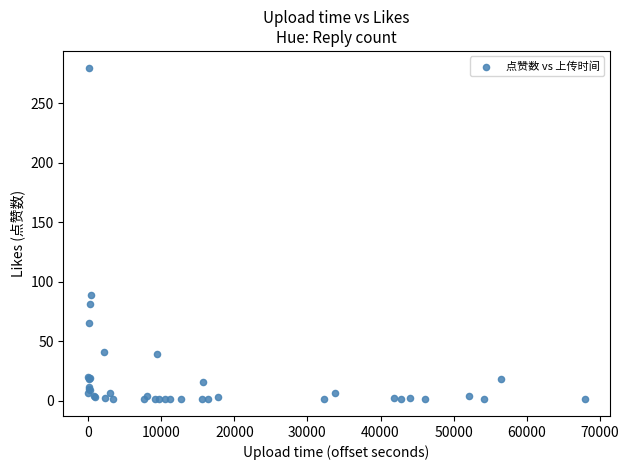

What Y value in the scatter plot is closest to 140?

89